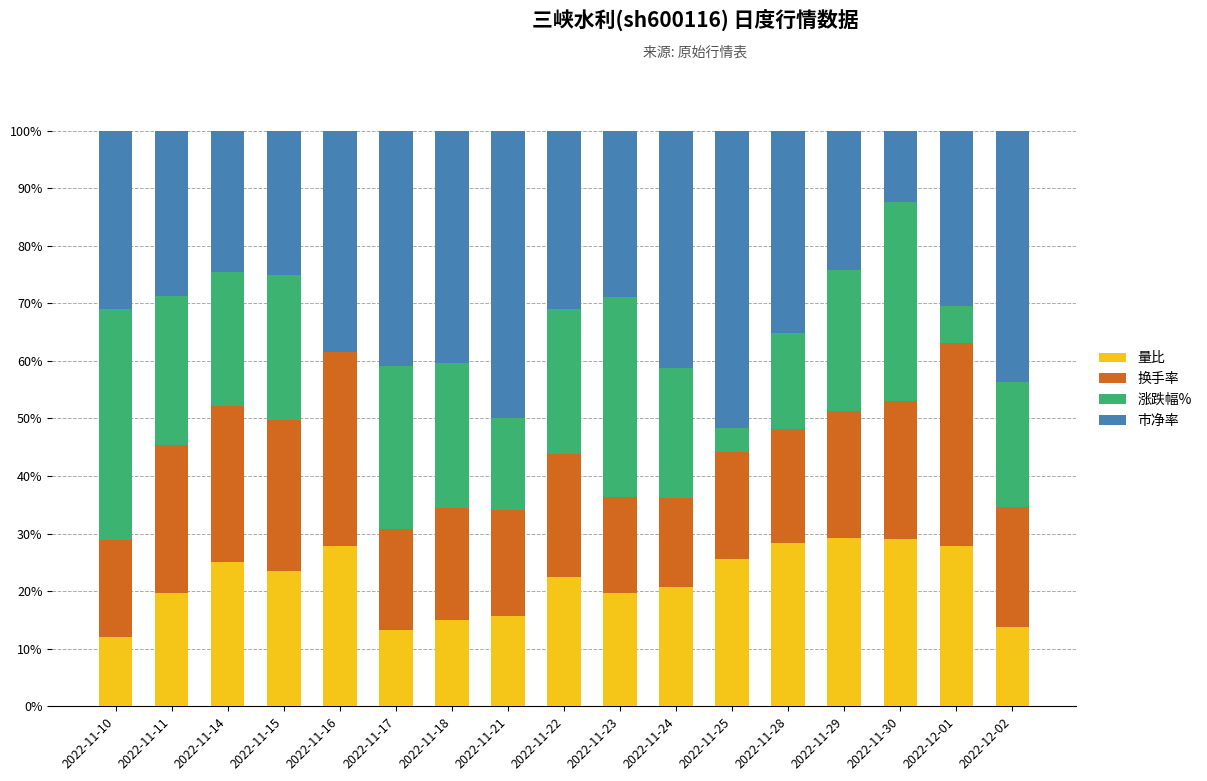

How many series are shown in this chart?

4